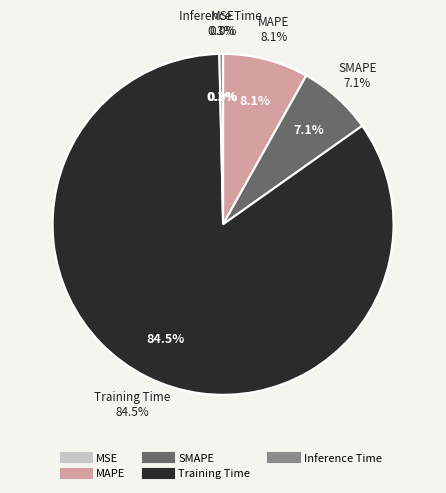

To the nearest percent, what is the difference between the MSE and Training Time slice percentages?

84%